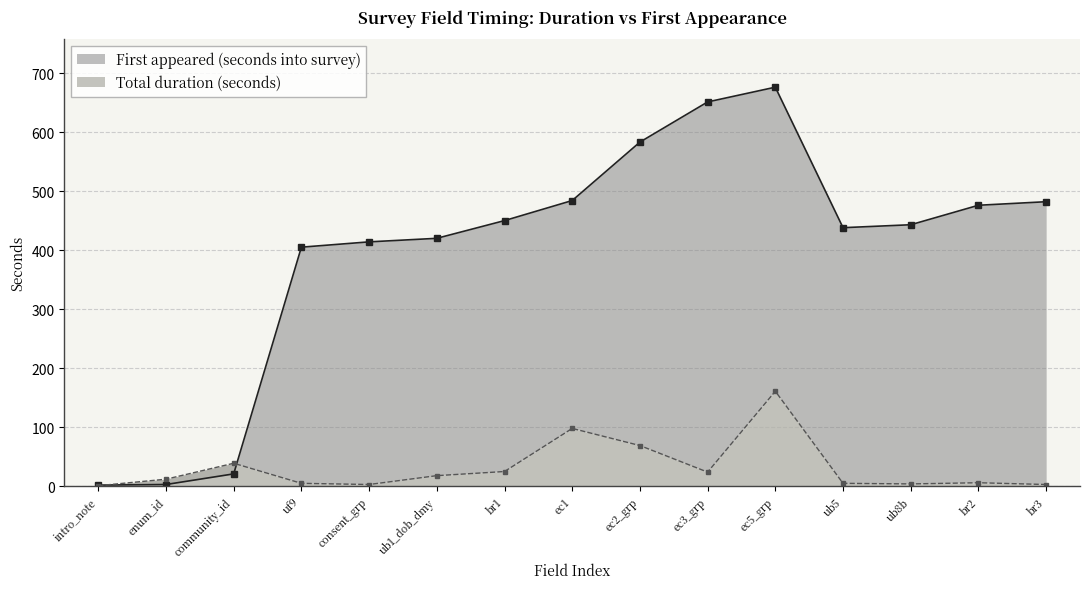

What is the maximum value shown in the chart?

676